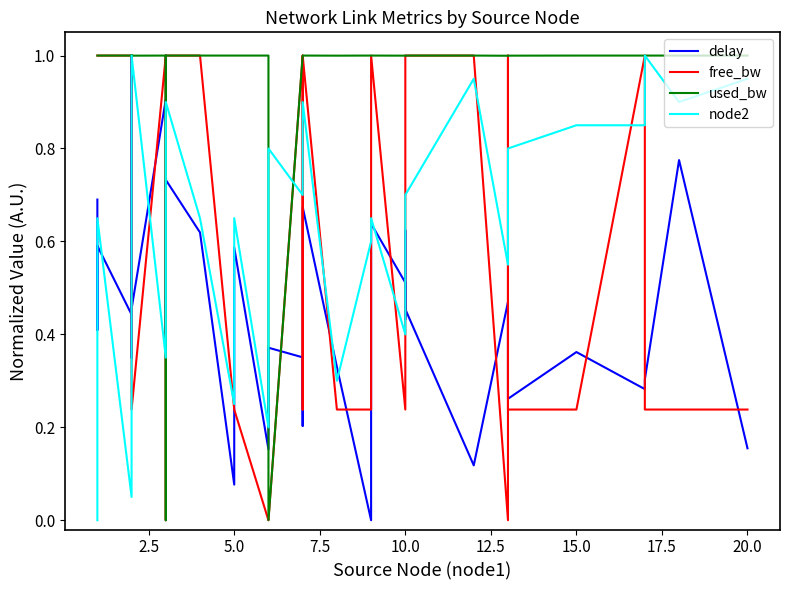

The free_bw series shows 0.4 at 21. True or false?

False